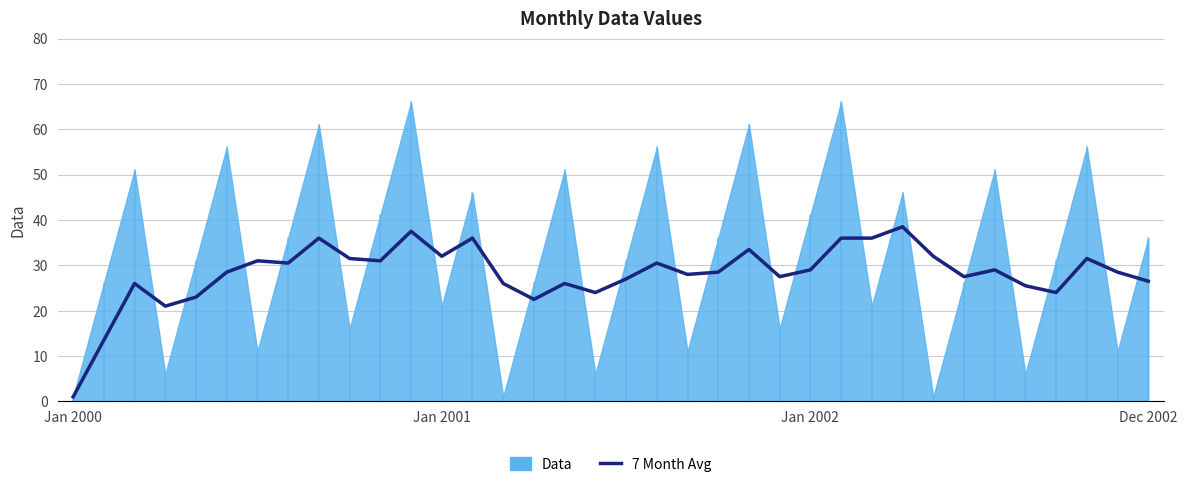

What is the change in value from Jan 2002 to 32?

-2.0